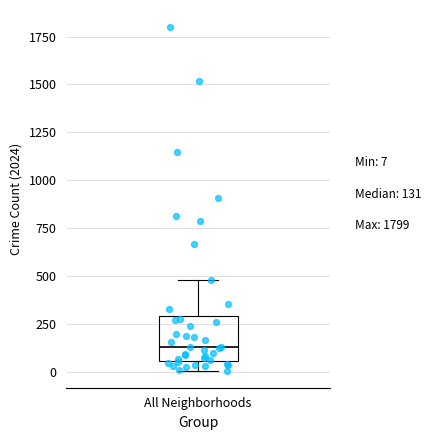

Read this box plot against the y-axis: the position of the median line, the range covered by the box, and the ends of both whiskers. The values are not printed on the chart, so give them approximately, as read against the axis.

median 150, box 50 to 300, whiskers 0 to 500